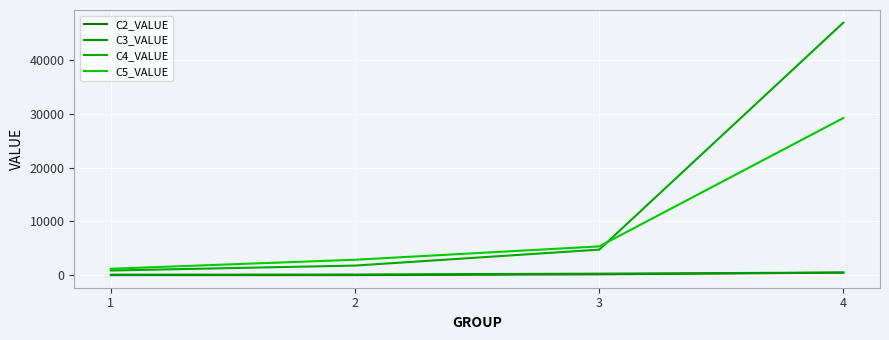

What is the spread (max minus min) of values at 4?

46547.1